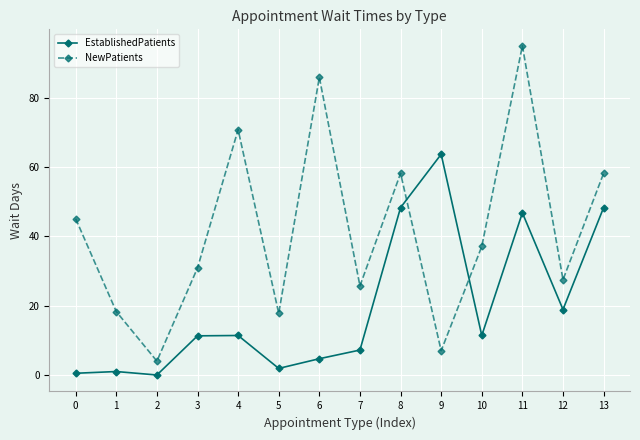

True or false: NewPatients has a value of 13.2 at 8.

False